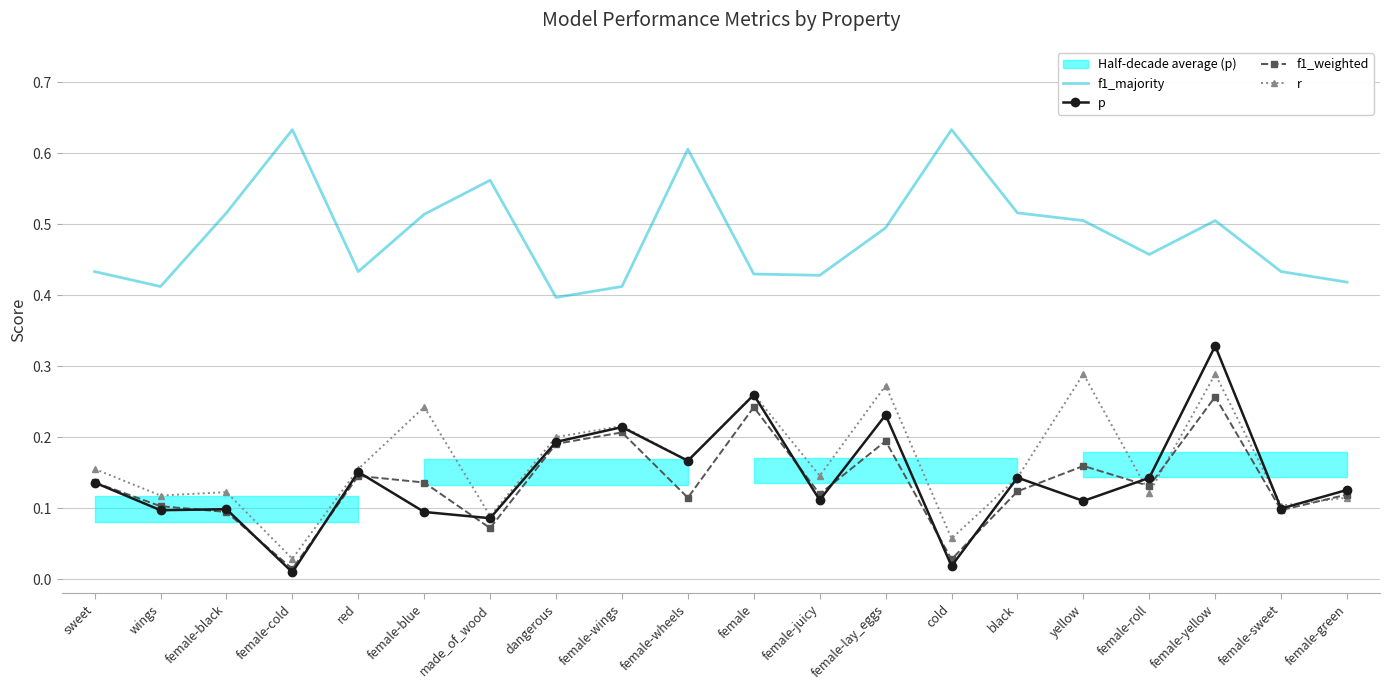

What is the difference between the r values at female-sweet and female-blue?

0.1